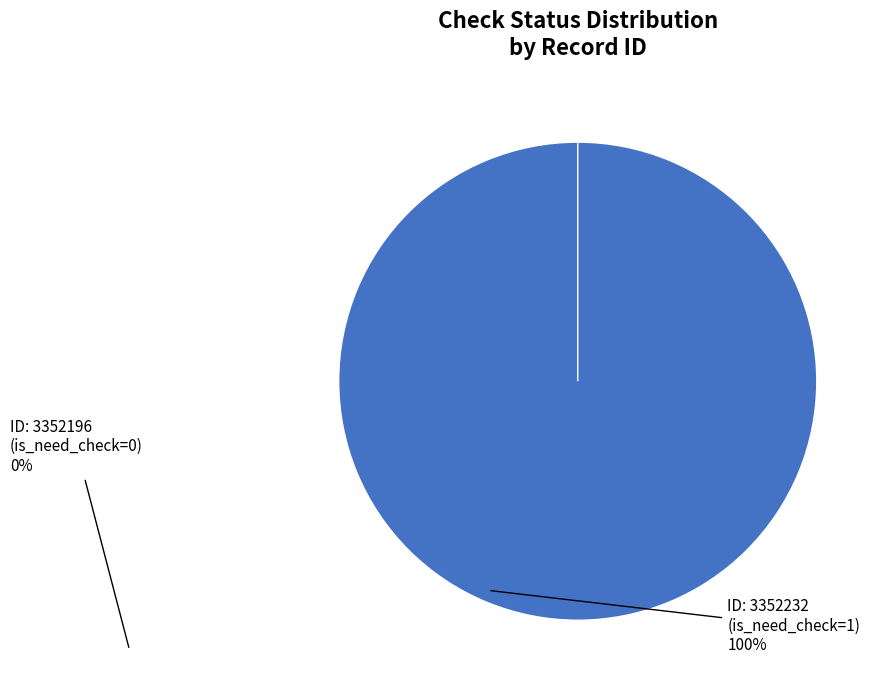

The 3352232 slice represents 99% of the pie. True or false?

False